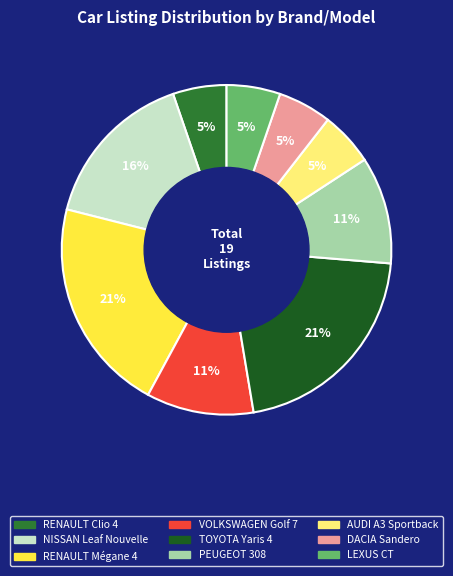

How many slices are in this pie chart?

9